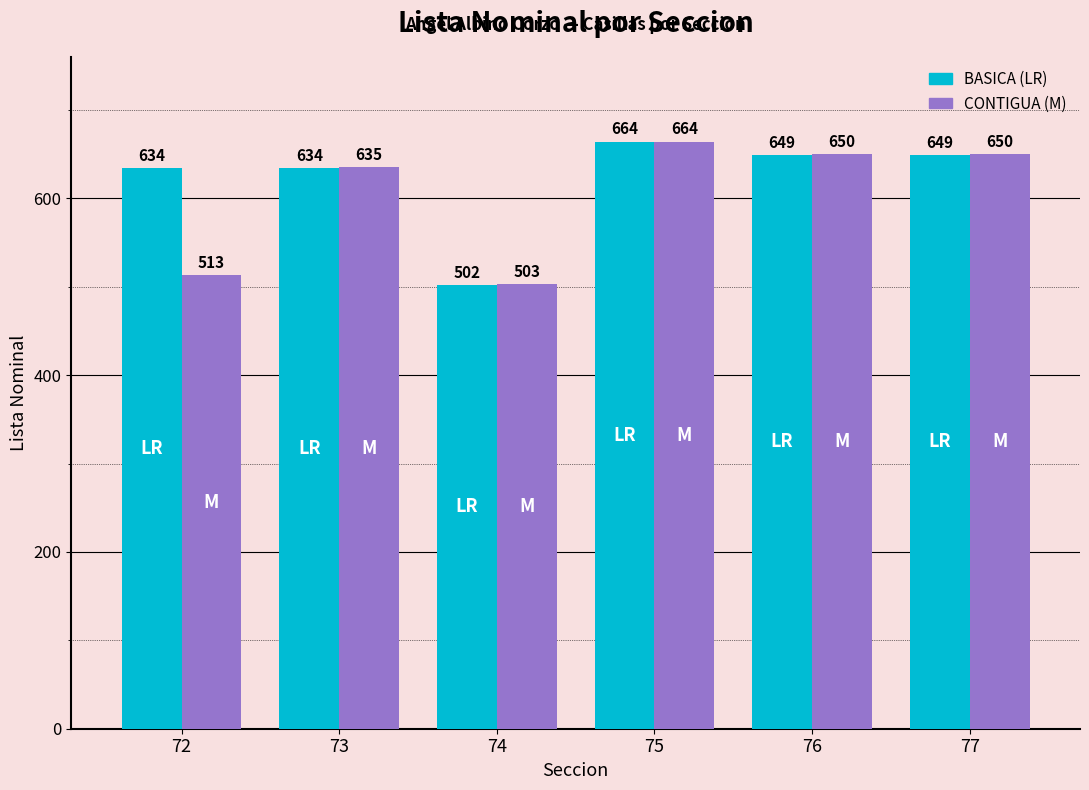

What is the difference between the highest and lowest values at 72?

121